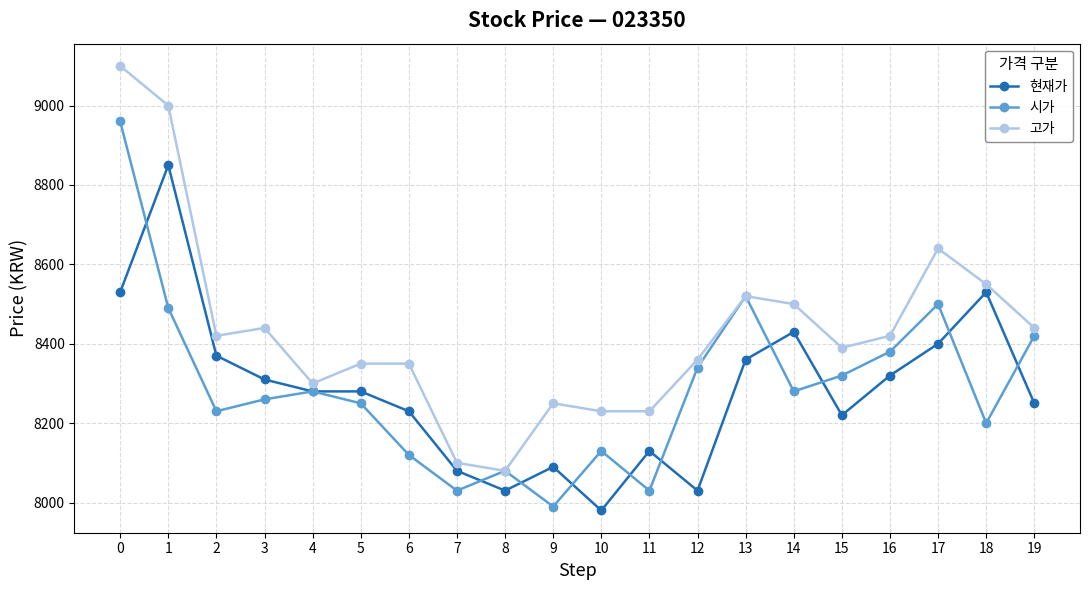

At which category does 현재가 reach its first local peak?

1